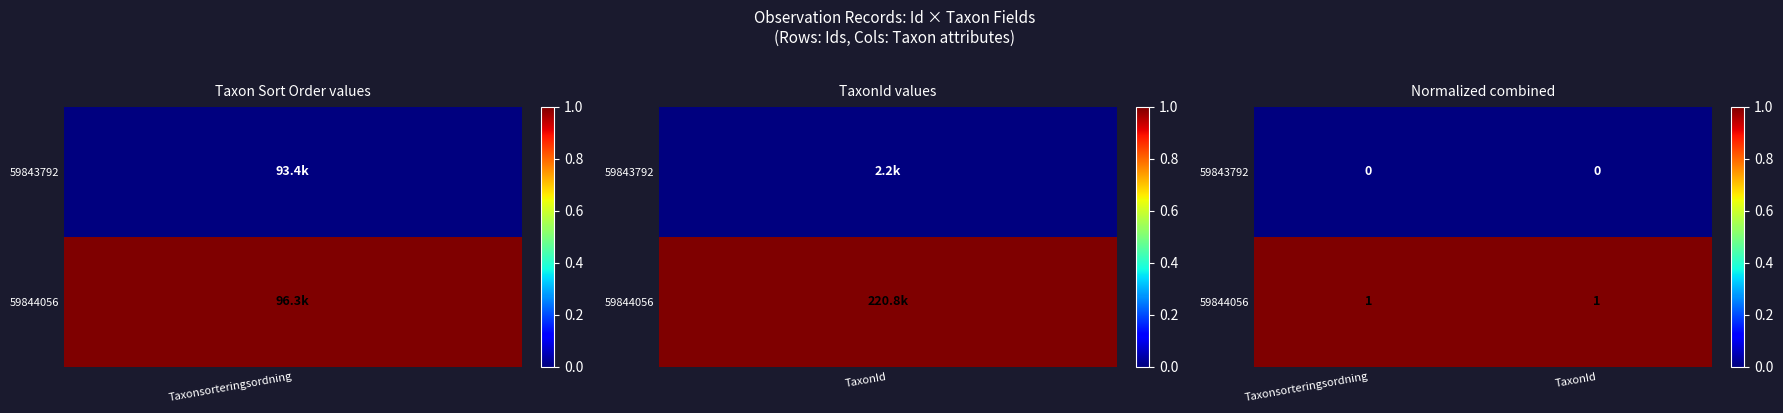

True or false: 59843792 has a value of 0 at Taxonsorteringsordning.

True